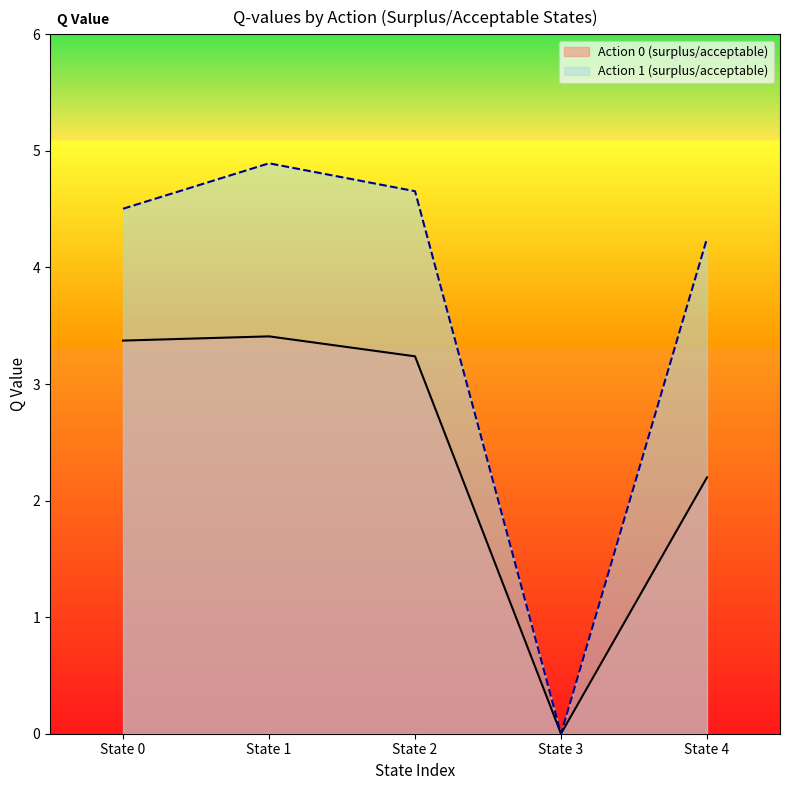

Which series changed the most between State 3 and State 4?

Action 1 (surplus/acceptable)